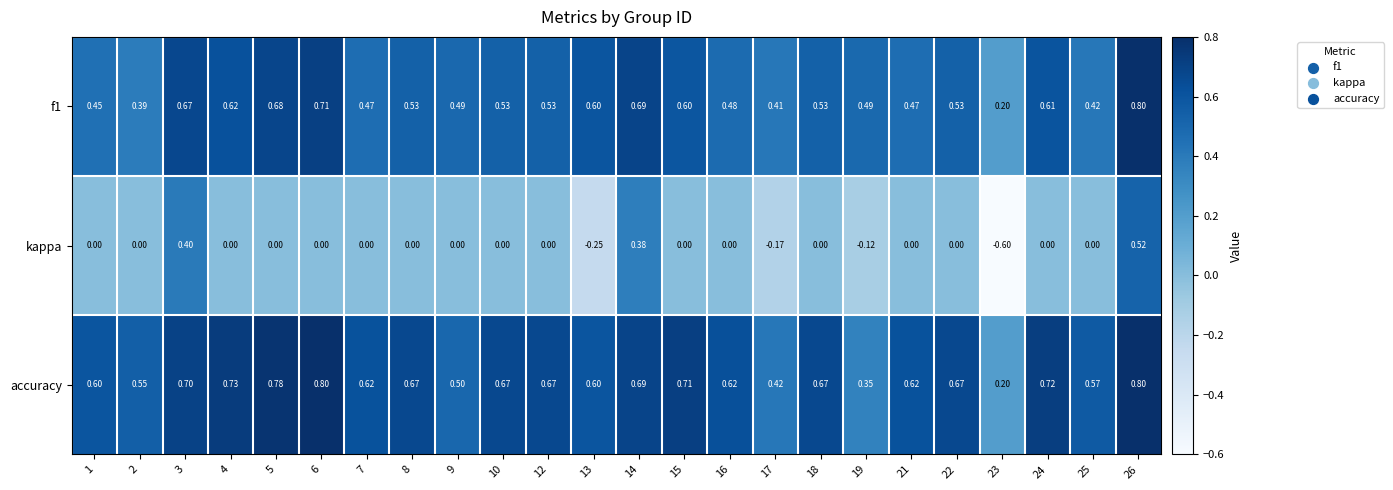

Which series changed the most between 19 and 22?

accuracy